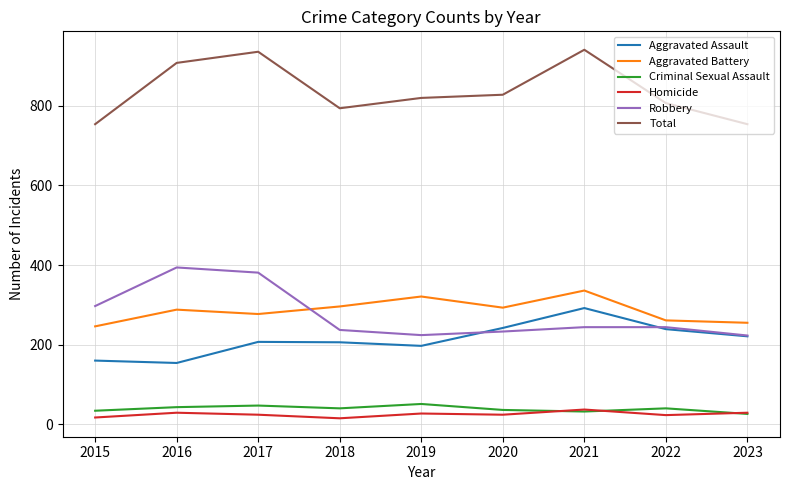

What is the spread (max minus min) of values at 2019?

793